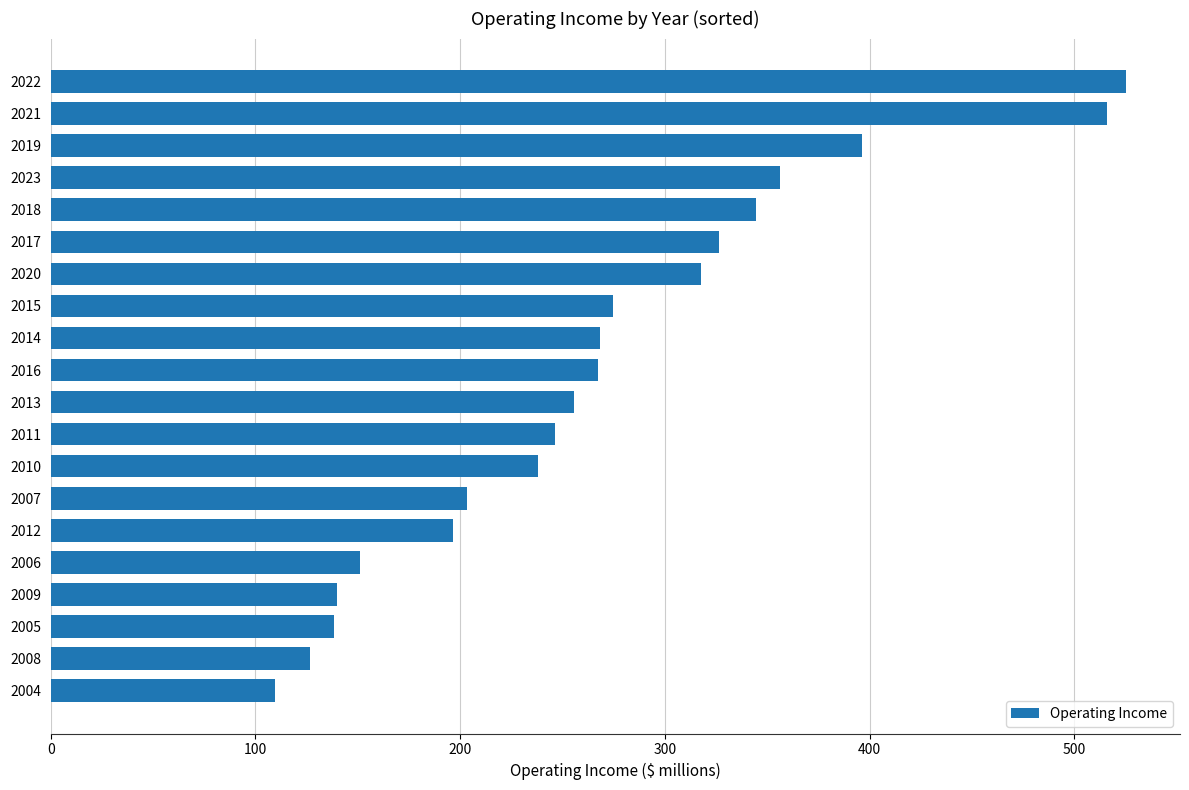

What is the sum of all values?

5397.6